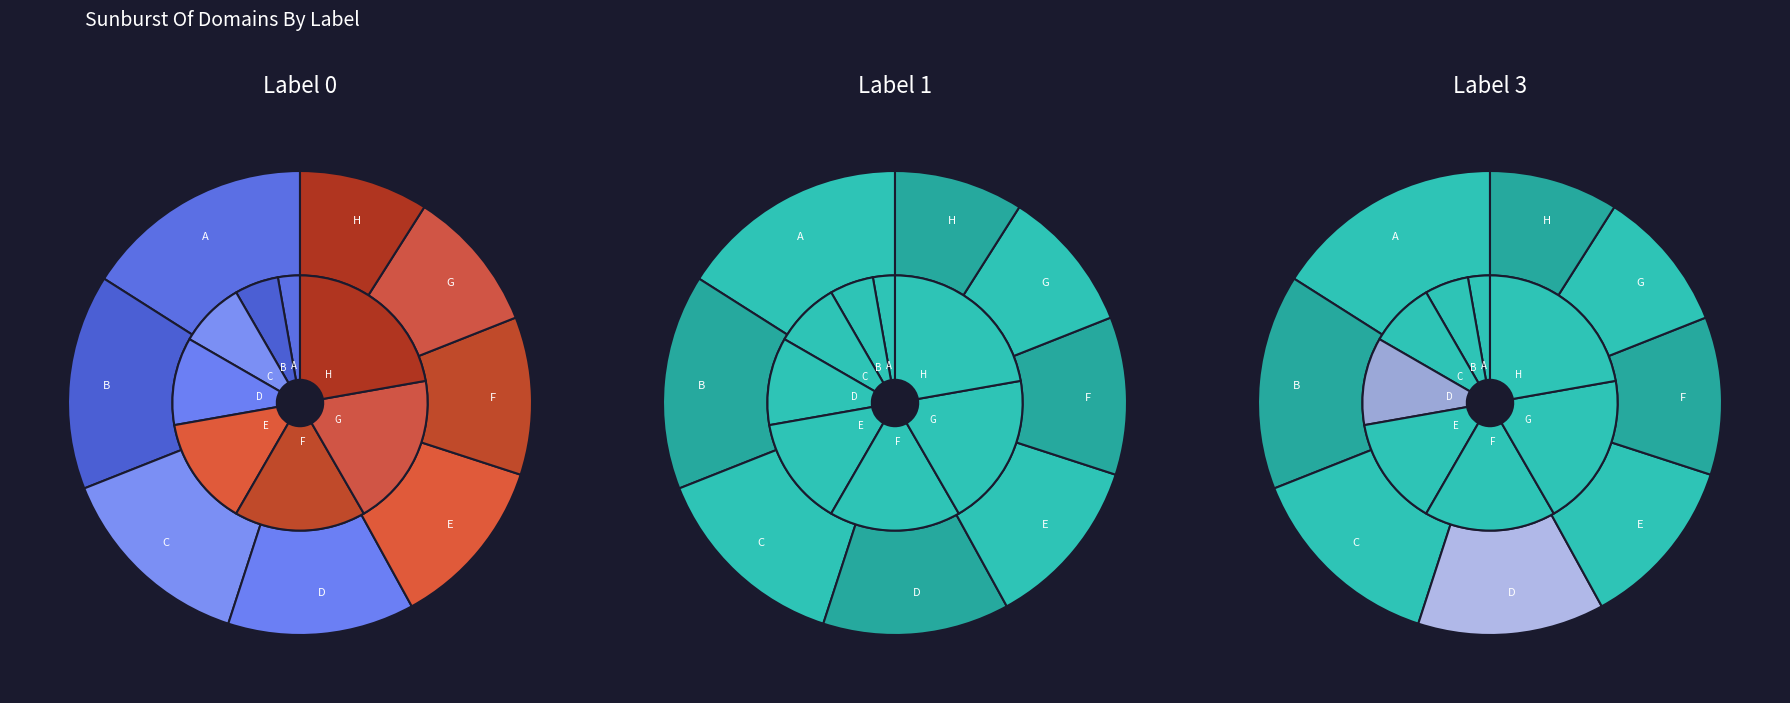

What is the ratio of the value at G to the value at D?

0.8